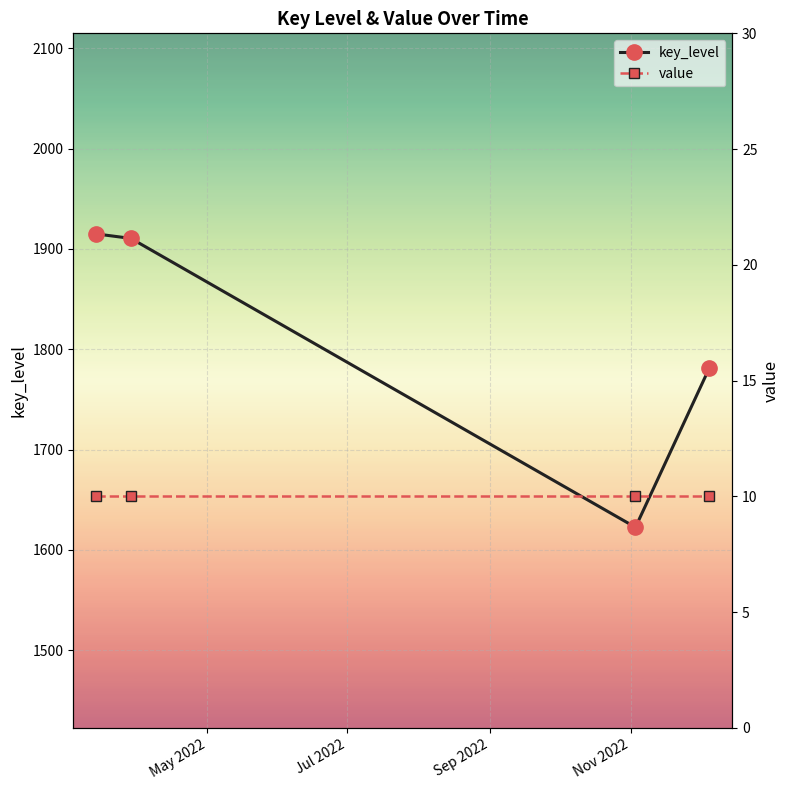

Rank the series by their average value, from lowest to highest.

value, key_level